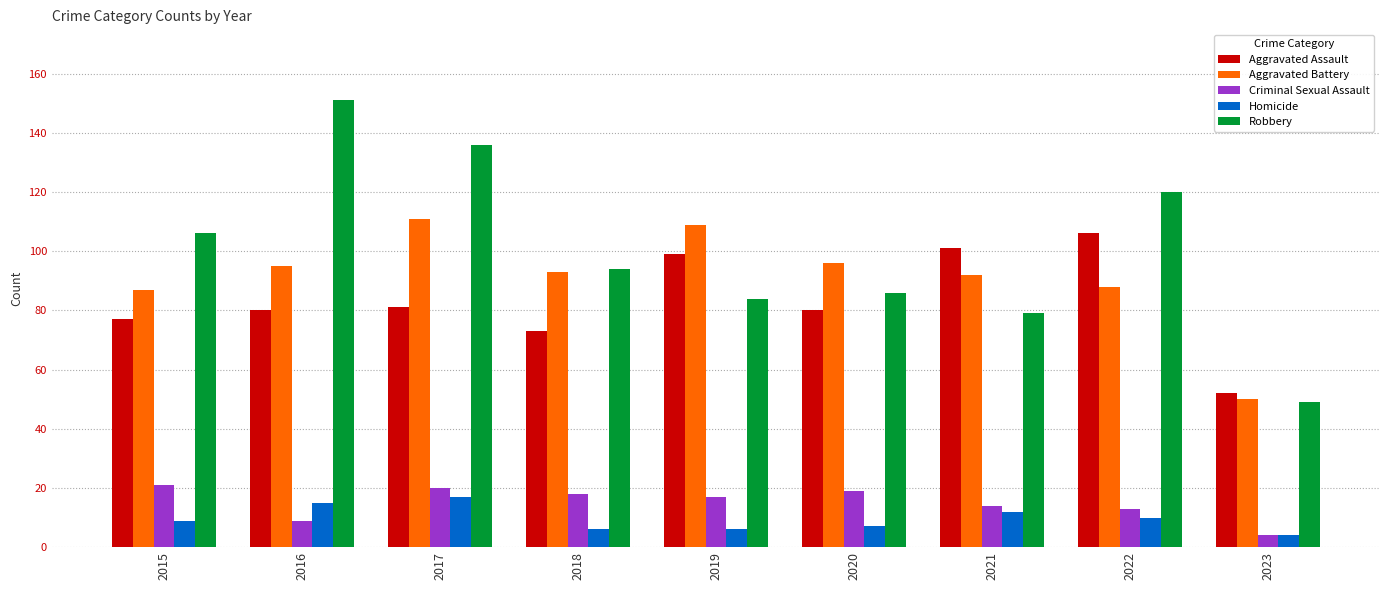

Which series changed the most between 2015 and 2016?

Robbery